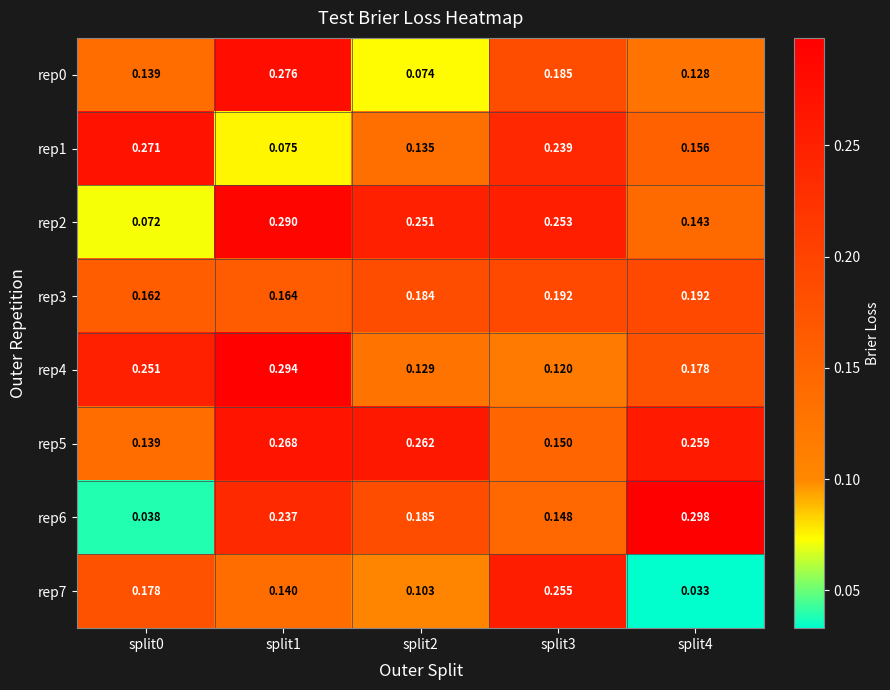

Is the value of rep6 at split0 greater than the value of rep7 at split4?

Yes